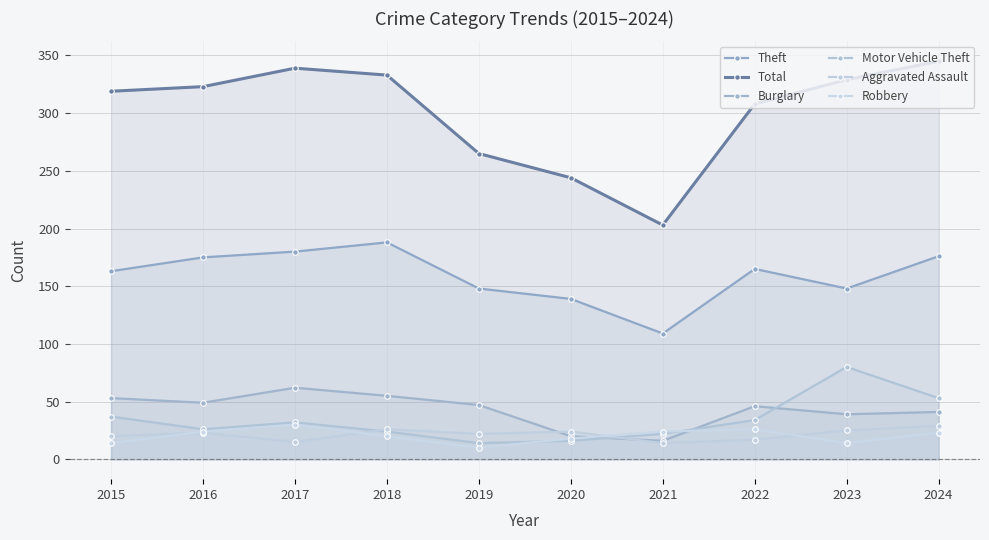

Reading left to right, transcribe all the data shown in this chart.

Theft: 2015=163	2016=175	2017=180	2018=188	2019=148	2020=139	2021=109	2022=165	2023=148	2024=176
Total: 2015=319	2016=323	2017=339	2018=333	2019=265	2020=244	2021=203	2022=308	2023=329	2024=345
Burglary: 2015=53	2016=49	2017=62	2018=55	2019=47	2020=20	2021=16	2022=46	2023=39	2024=41
Motor Vehicle Theft: 2015=37	2016=26	2017=32	2018=24	2019=14	2020=16	2021=22	2022=34	2023=80	2024=53
Aggravated Assault: 2015=20	2016=23	2017=15	2018=26	2019=22	2020=24	2021=14	2022=17	2023=25	2024=29
Robbery: 2015=14	2016=24	2017=30	2018=20	2019=10	2020=18	2021=24	2022=26	2023=14	2024=23